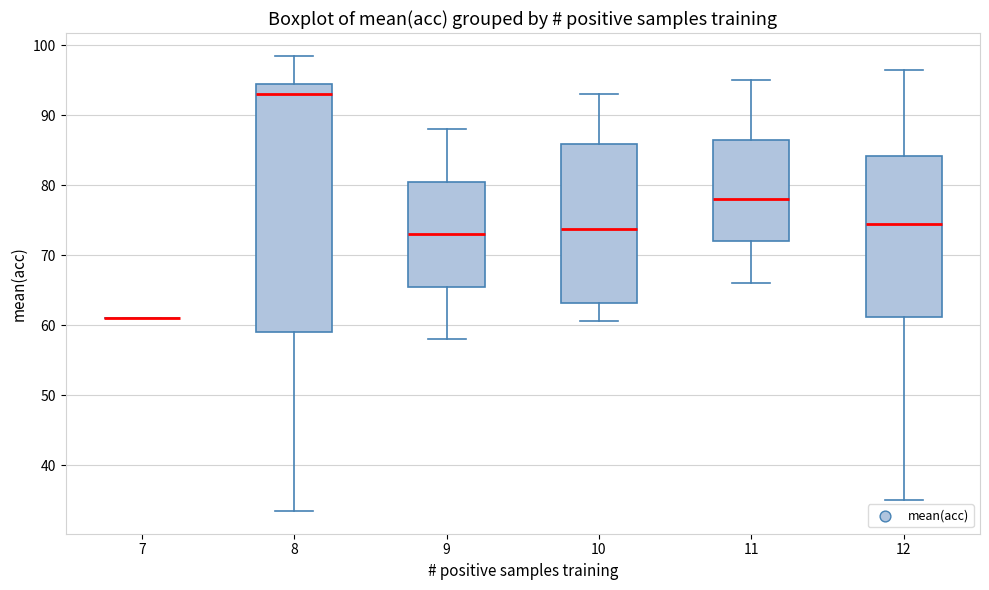

Comparing the boxes themselves (not the whiskers), which one is the tallest?

8